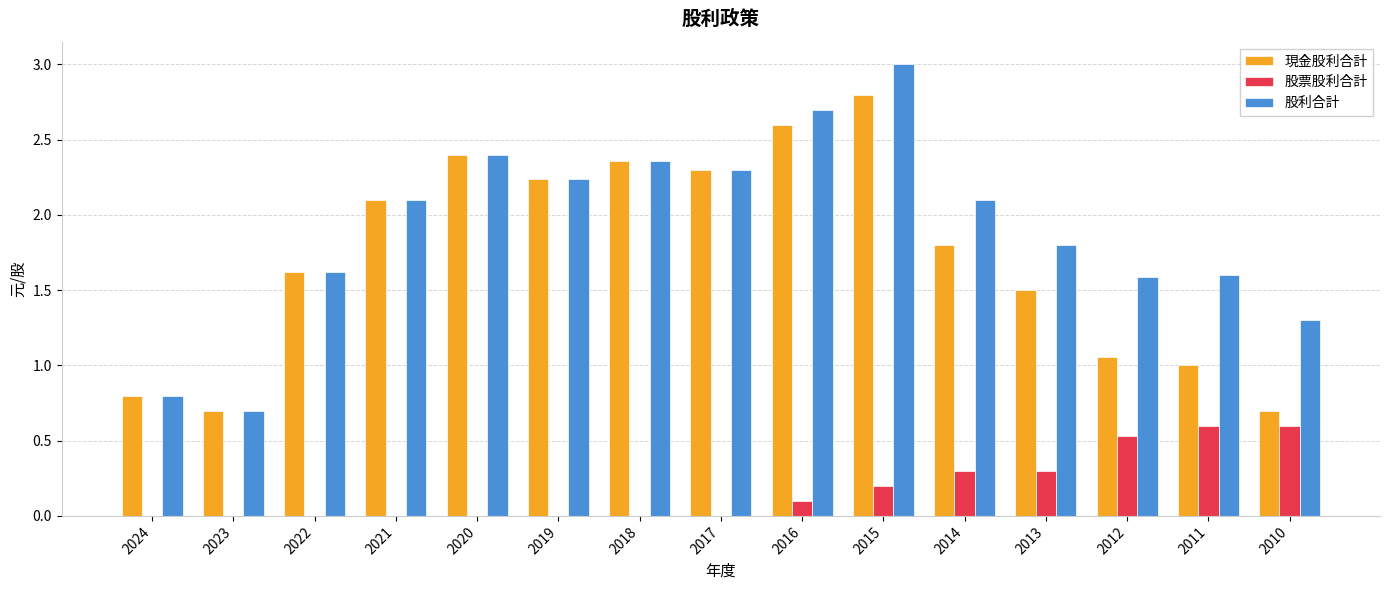

What is the sum of all 現金股利合計 values?

26.0